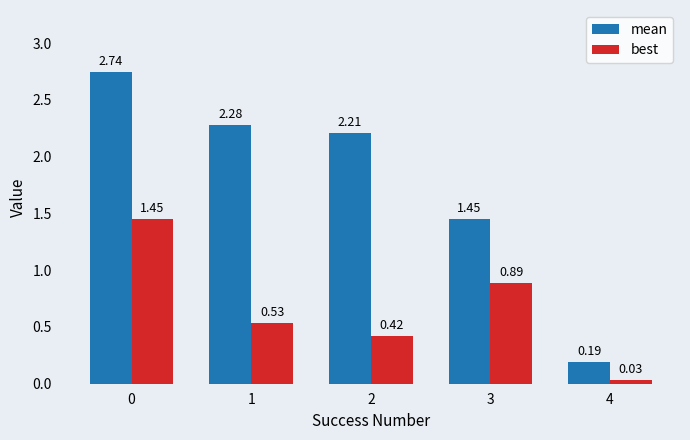

What are all the series names shown in the legend?

mean, best